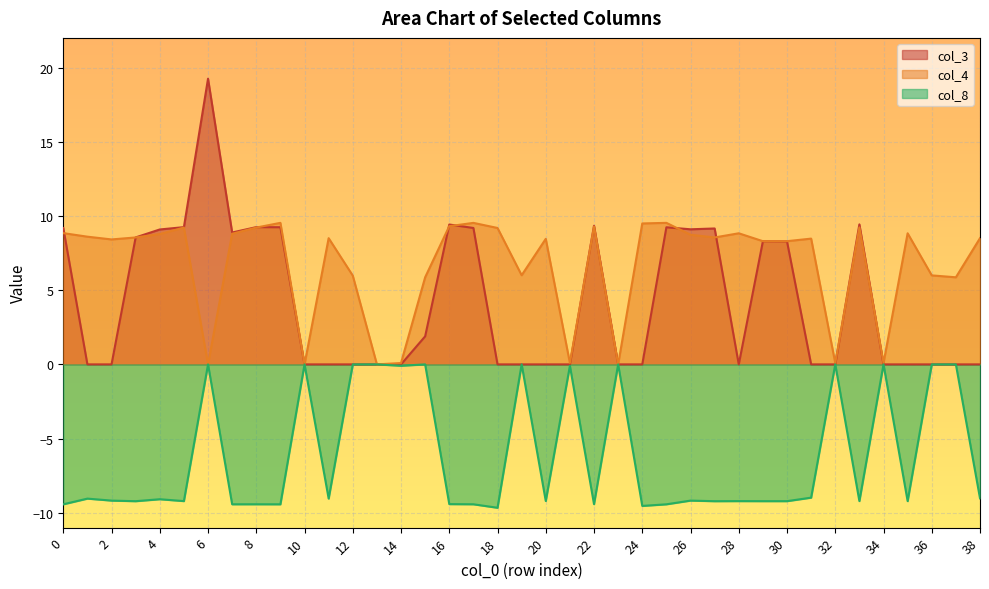

How many interior local peaks does the col_8 series have?

13